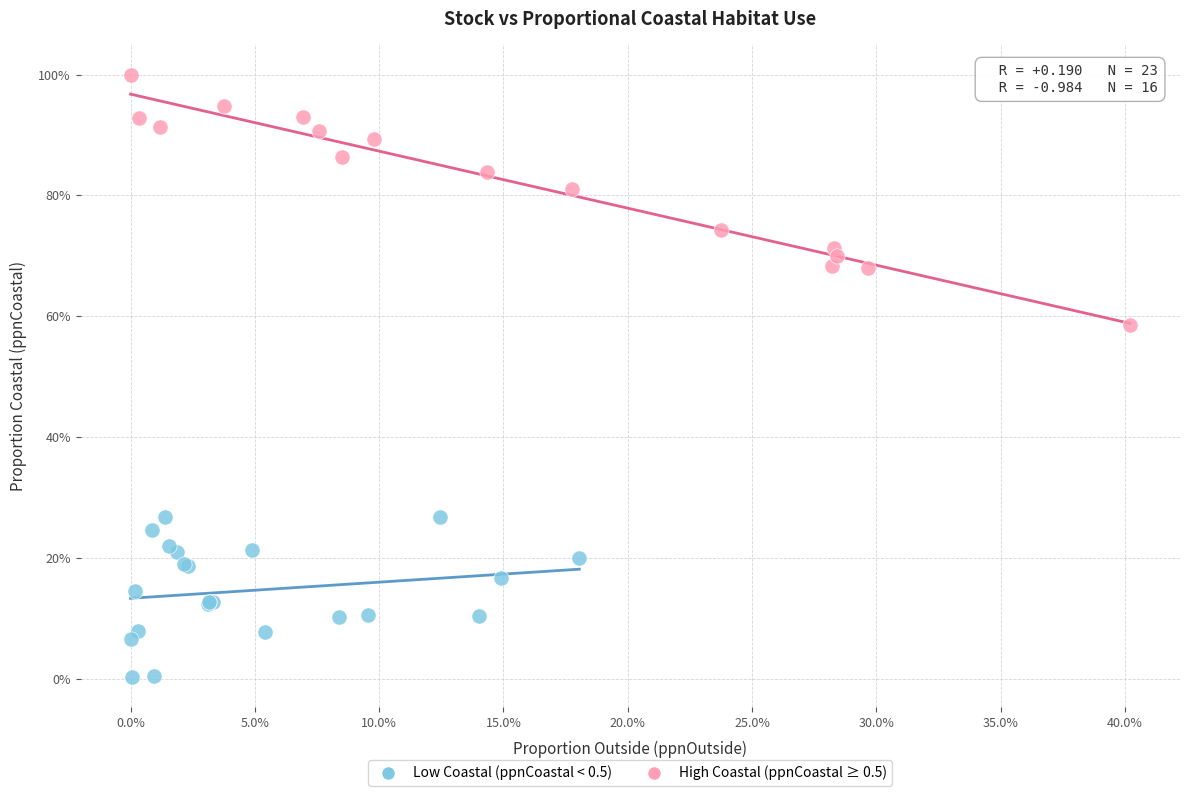

Which series reaches the minimum Y coordinate?

Low Coastal (ppnCoastal < 0.5)